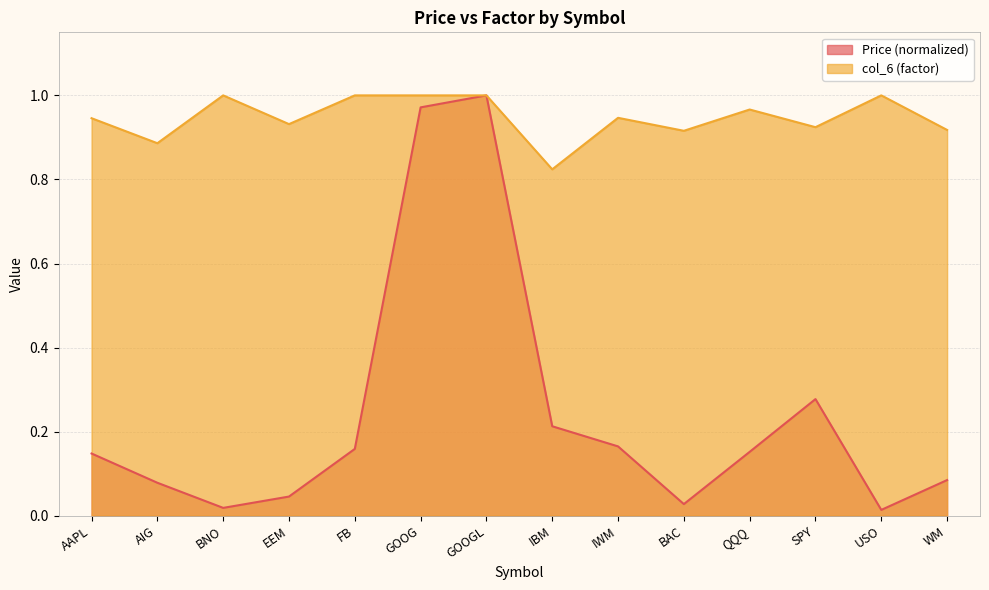

What is the value of the col_6 point at the 9th from the left?

0.9